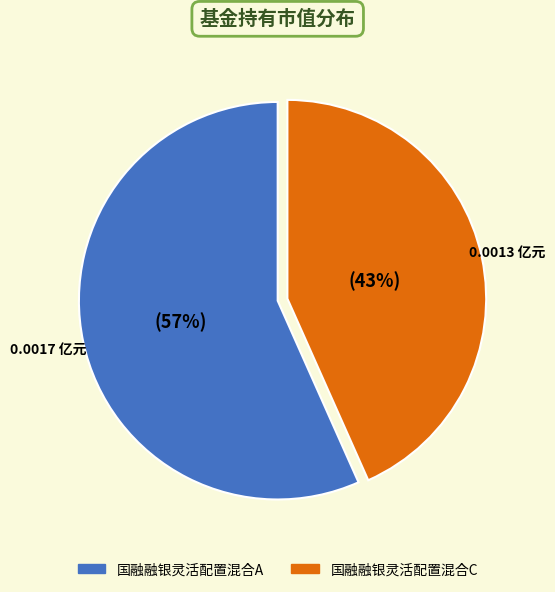

The 国融融银灵活配置混合A slice represents 65% of the pie. True or false?

False